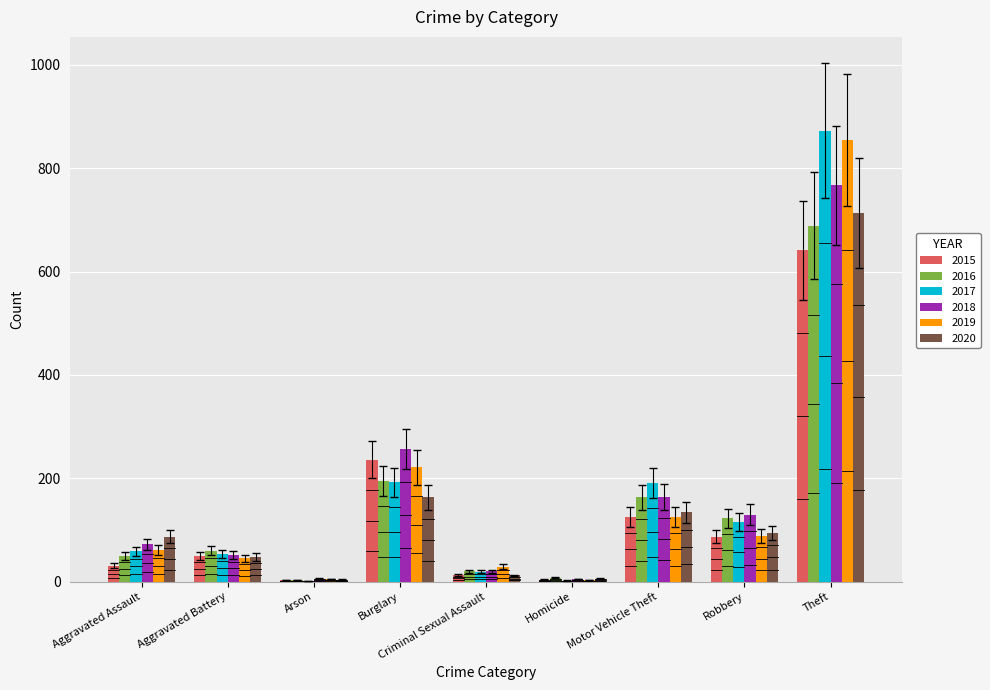

How many groups of bars are there?

9